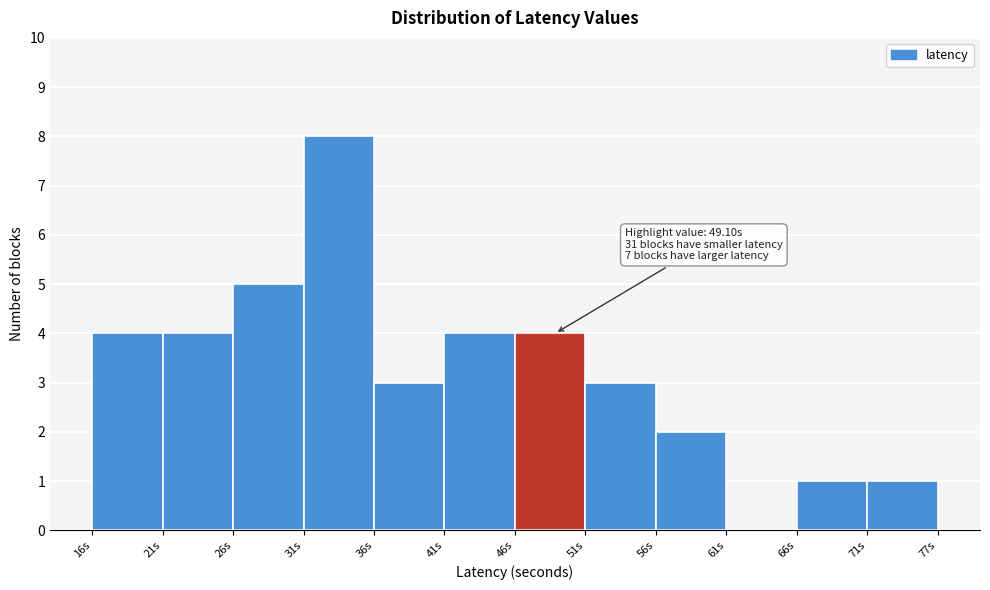

Over which range of the x-axis is the bar tallest?

31 to 36